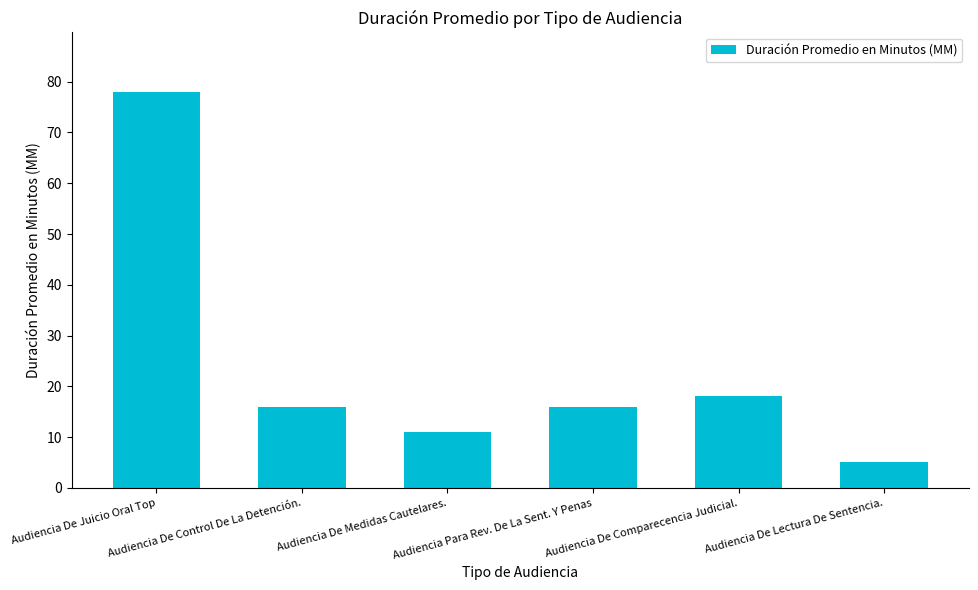

What is the greatest value displayed?

78